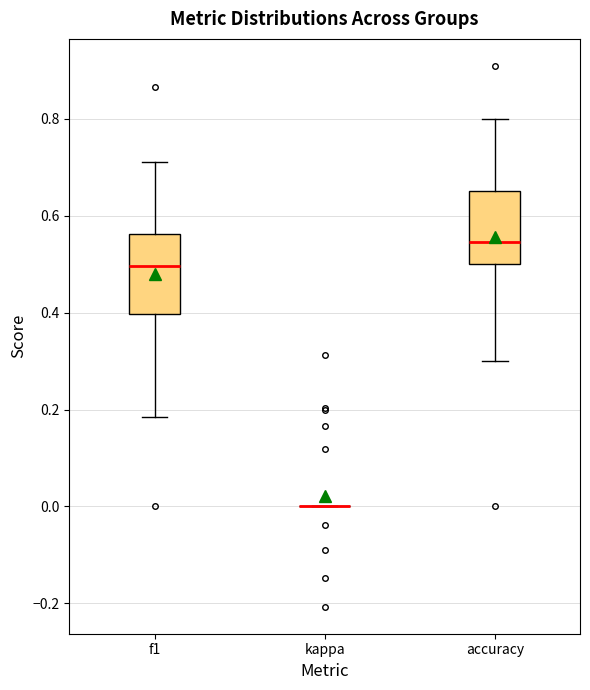

Reading left to right, transcribe this box plot: for each box, give where its median line is, the range the box spans, and where its two whiskers end, as read against the y-axis. The values are not printed on the chart, so give them approximately, as read against the axis.

f1: median 0.50, box 0.40 to 0.56, whiskers 0.18 to 0.72
kappa: box collapsed to a line at 0.00, whiskers 0.00 to 0.00
accuracy: median 0.54, box 0.50 to 0.66, whiskers 0.30 to 0.80